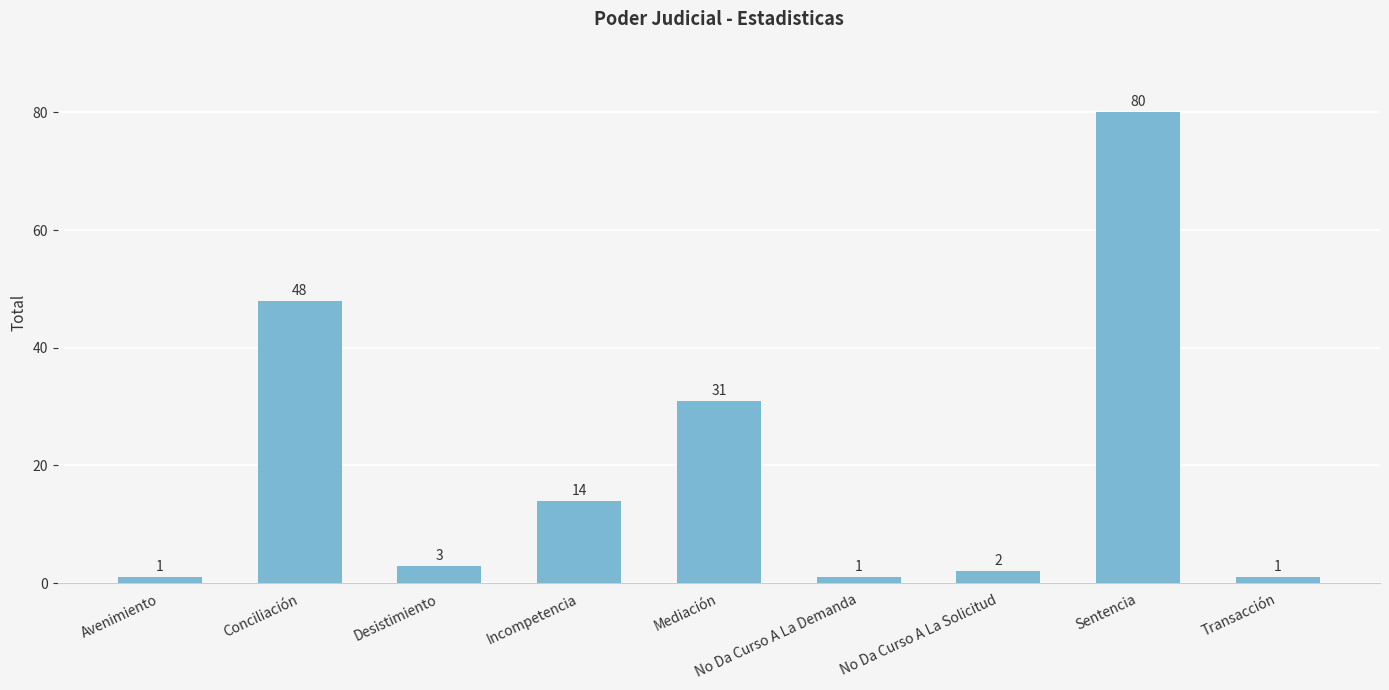

What is the change in value from Desistimiento to Transacción?

-2